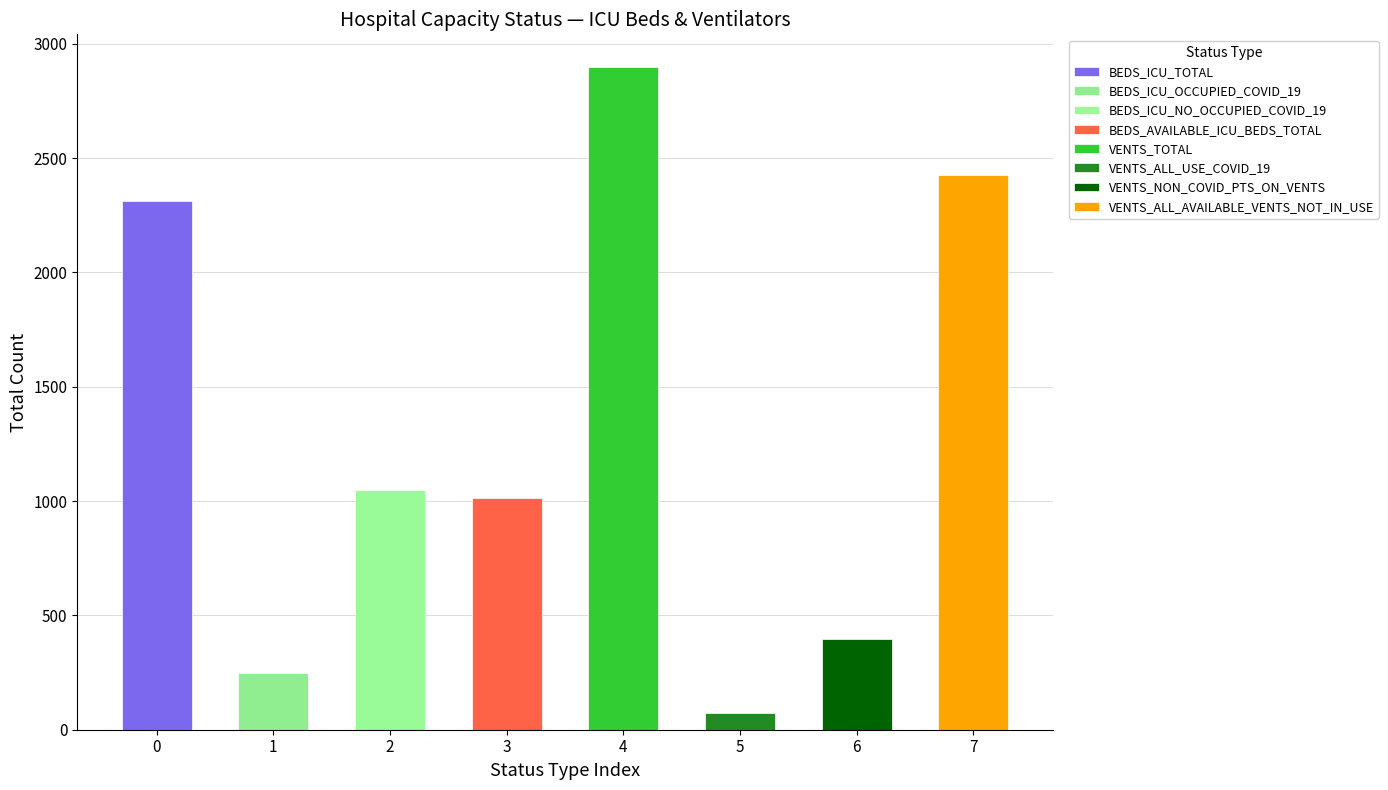

What is the ratio of the value at BEDS_ICU_OCCUPIED_COVID_19 to the value at BEDS_ICU_TOTAL?

0.1